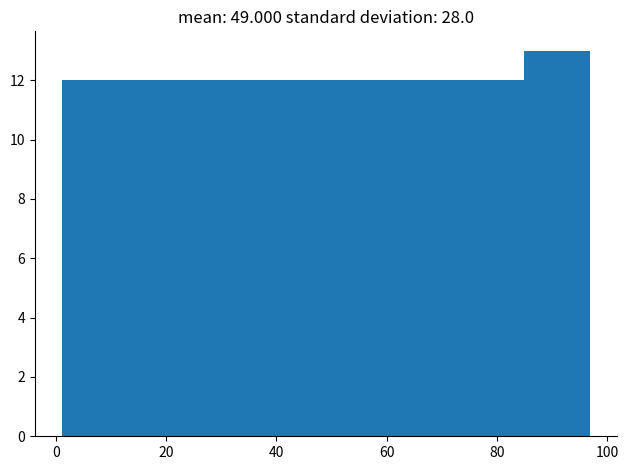

Reading left to right, transcribe this chart: for each bar, give the range it covers on the x-axis and its height. Neither the bar edges nor the heights are printed on the chart, so give them approximately, as read against the axes.

1 to 13: 12
13 to 25: 12
25 to 37: 12
37 to 49: 12
49 to 61: 12
61 to 73: 12
73 to 85: 12
85 to 97: 13